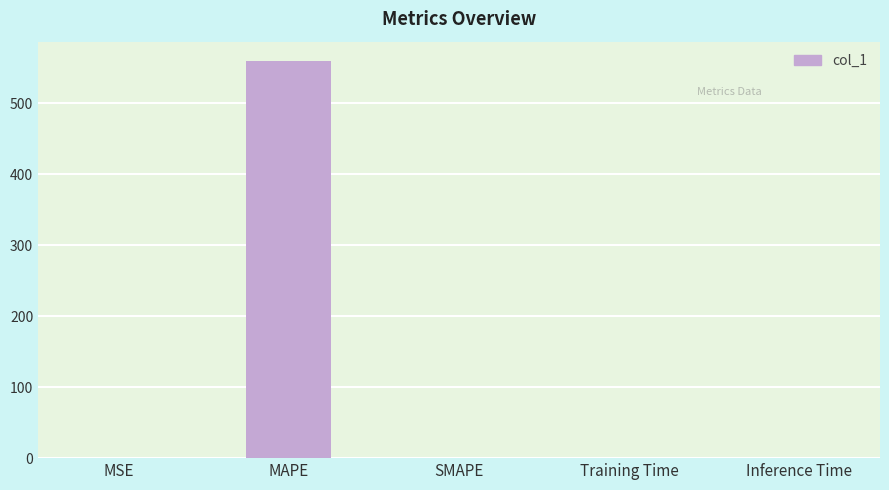

How many values exceed 0?

4